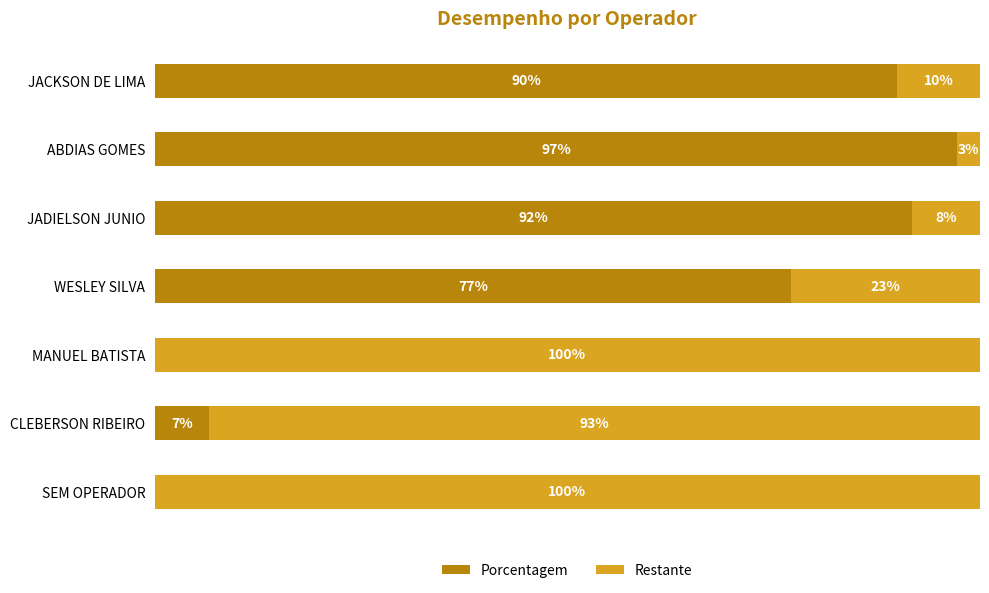

What are all the series names shown in the legend?

Porcentagem, Restante